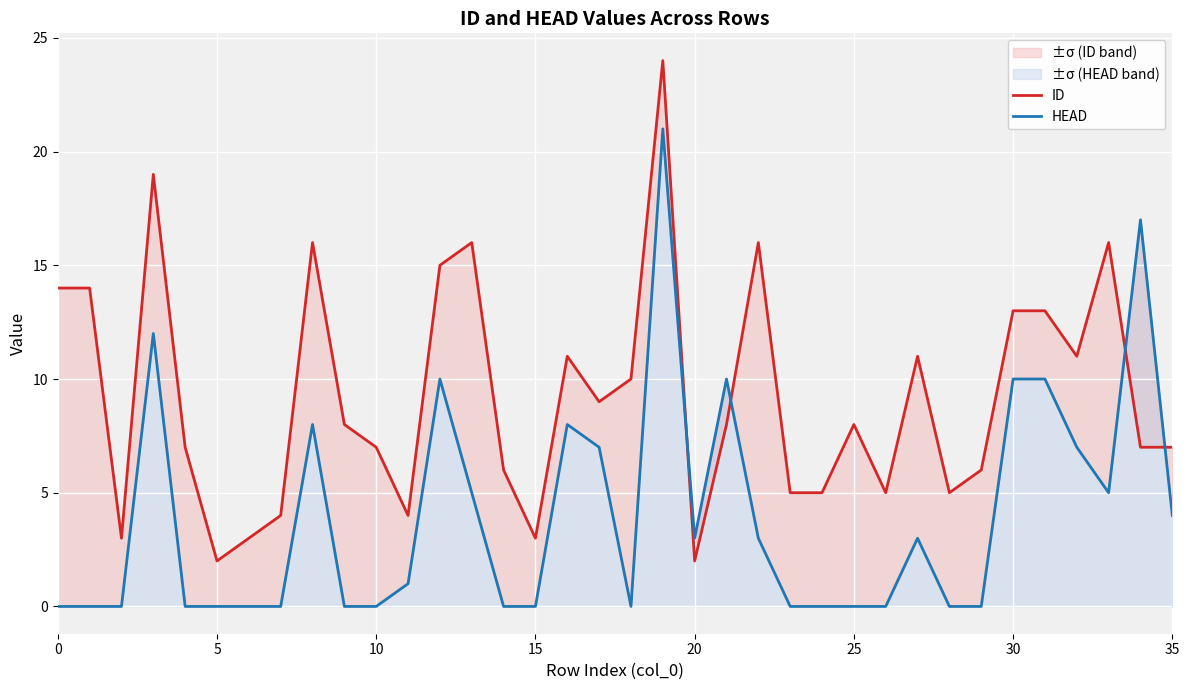

What is the minimum value for ID?

2